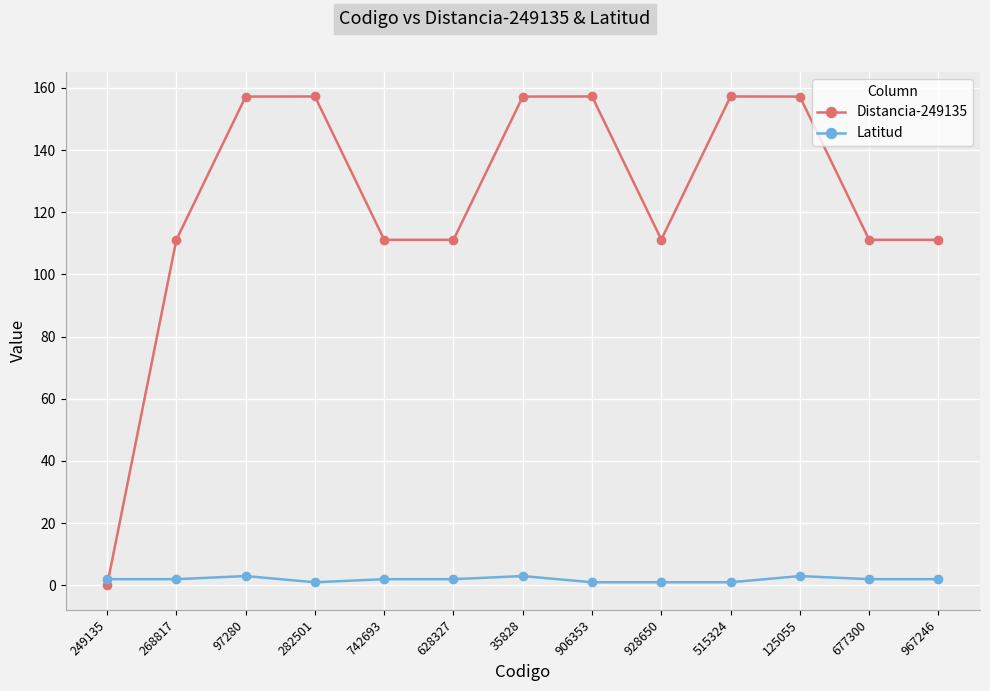

What is the difference between the second highest and minimum values in the Latitud series?

2.0